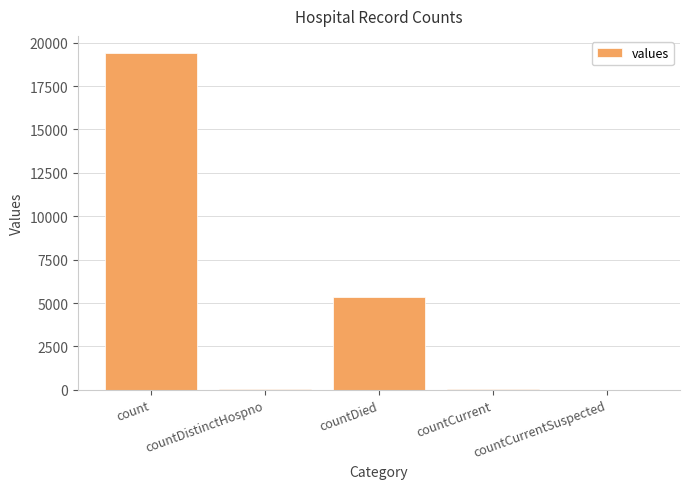

The chart shows a value of 60 at countCurrent. True or false?

True